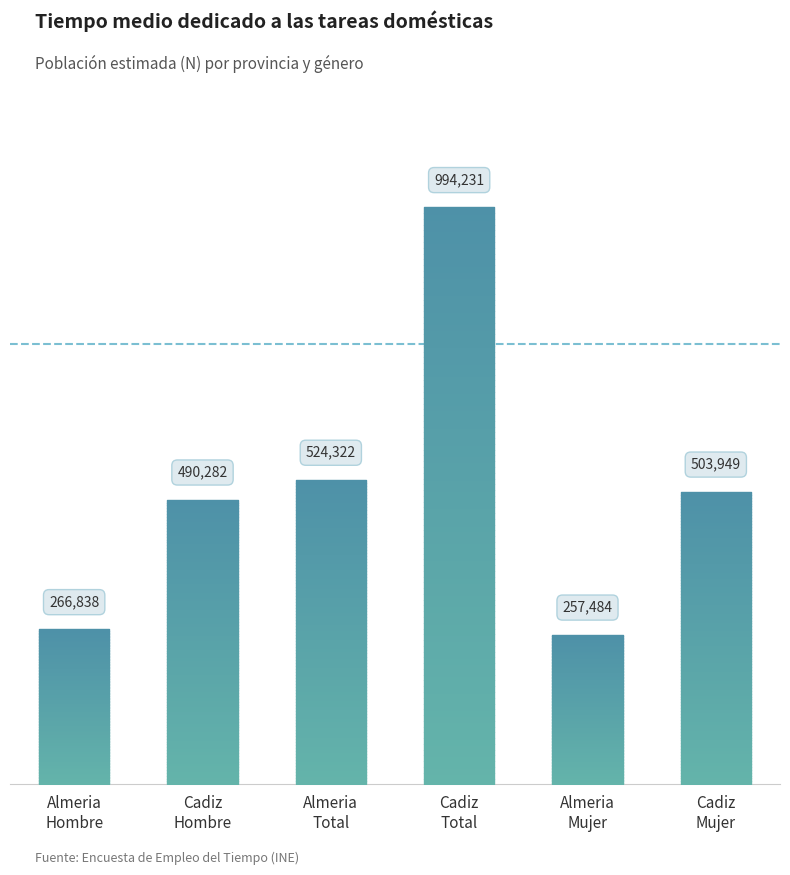

What is the value of the 6th bar from the left?

503949